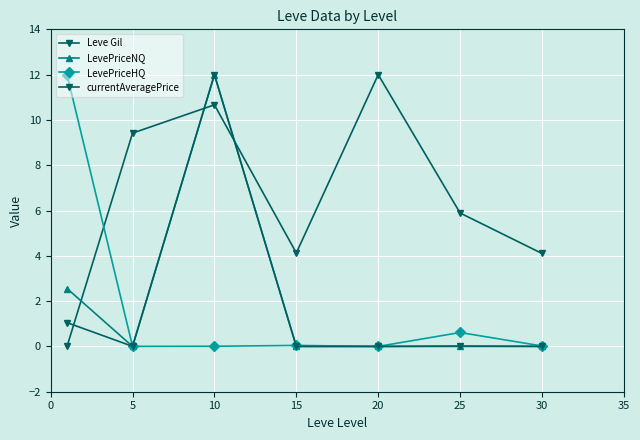

Reading right to left, what are all the values shown in this chart?

Leve Gil: 4.1	5.9	12.0	4.1	10.7	9.4	0.0
LevePriceNQ: 0.0	0.0	0.0	0.0	12.0	0.0	2.6
LevePriceHQ: 0.0	0.6	0.0	0.0	0.0	0.0	12.0
currentAveragePrice: 0.0	0.0	0.0	0.0	12.0	0.0	1.1